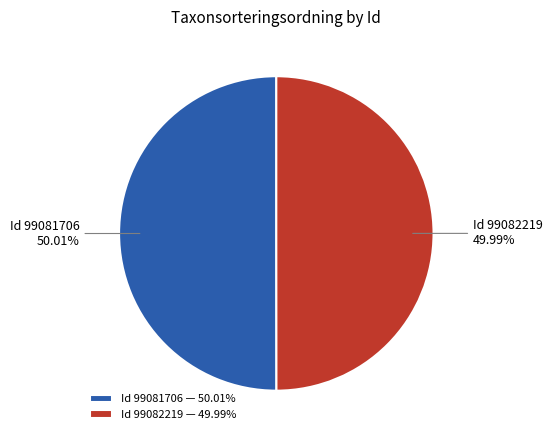

Combined, do Id 99081706 — 50.01% and Id 99082219 — 49.99% account for over 50%?

Yes